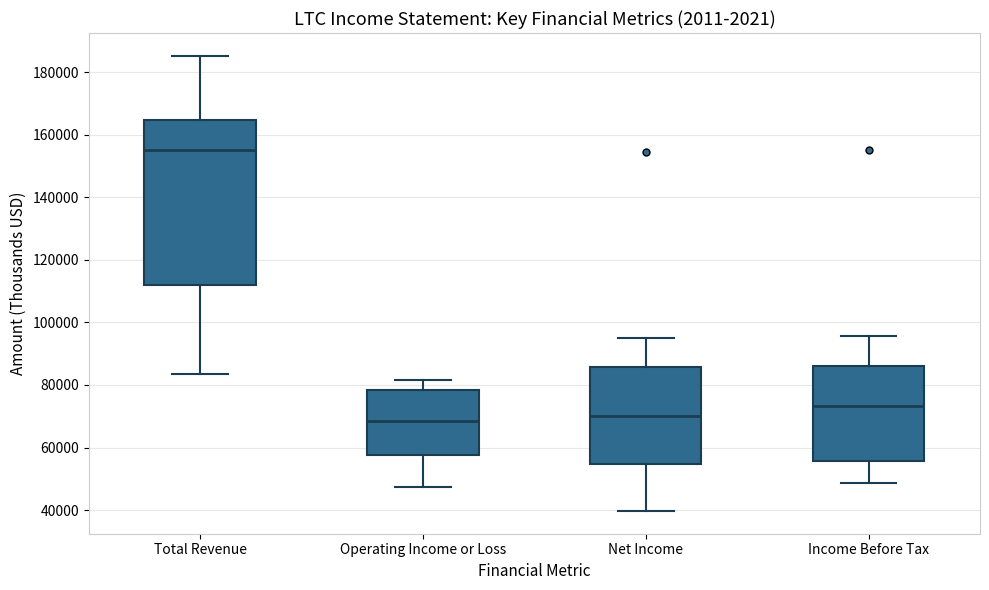

Where does the lower whisker of the box for Income Before Tax end on the y-axis? The values are not printed on the chart, so give them approximately, as read against the axis.

48000